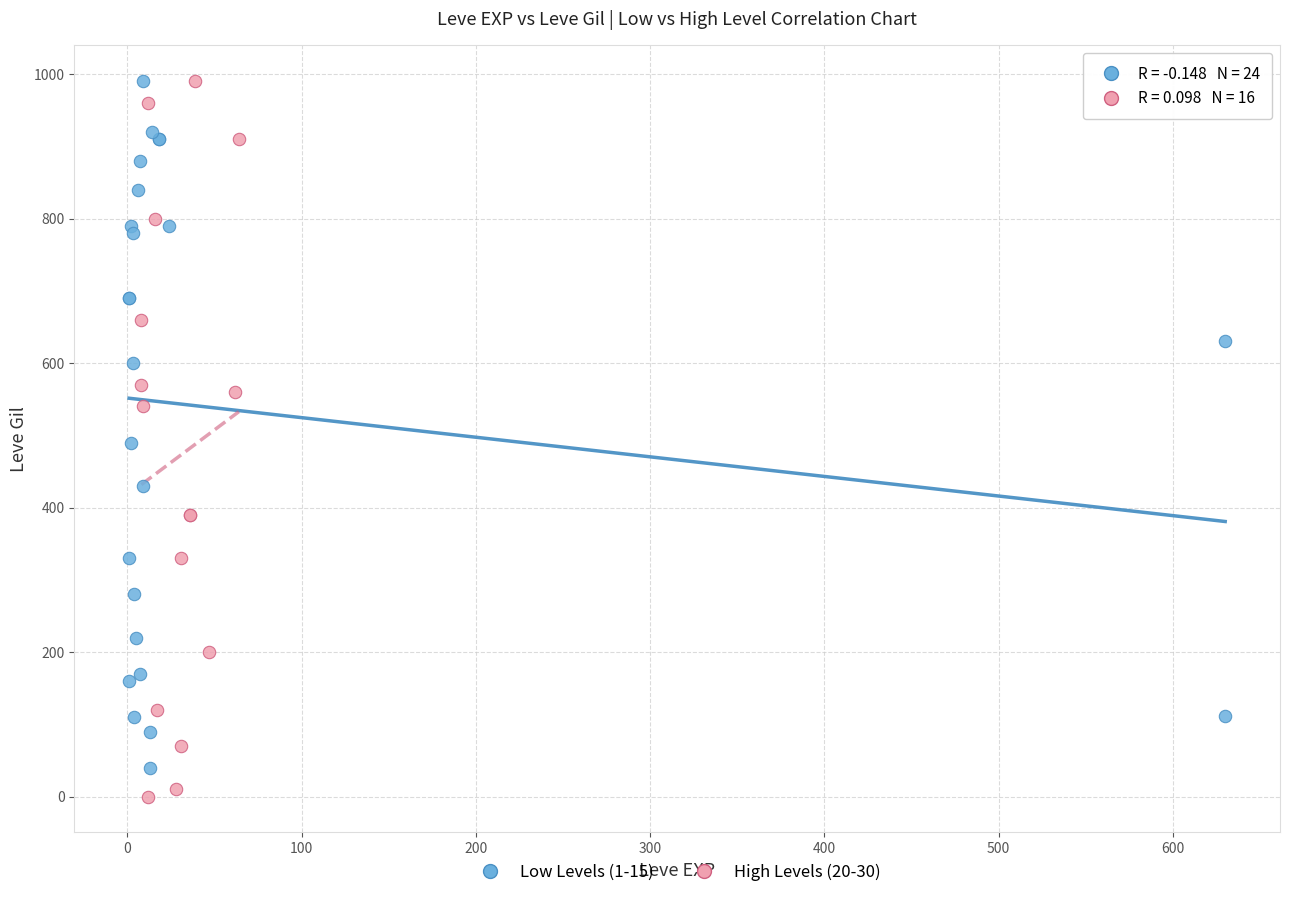

Which series has the largest Y range (max minus min)?

High Levels (20-30)